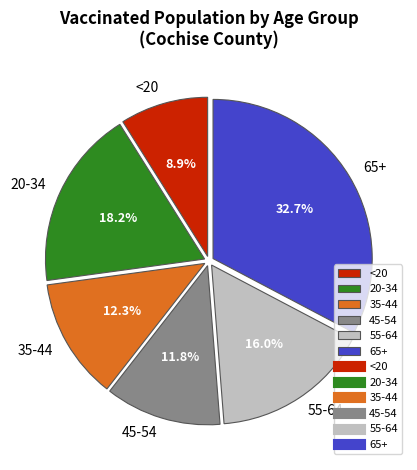

Between 55-64 and 65+, which is larger?

65+